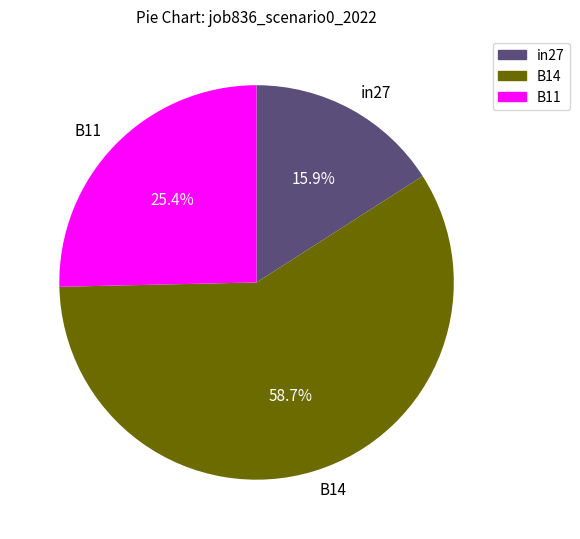

Count the number of slices in the pie.

3